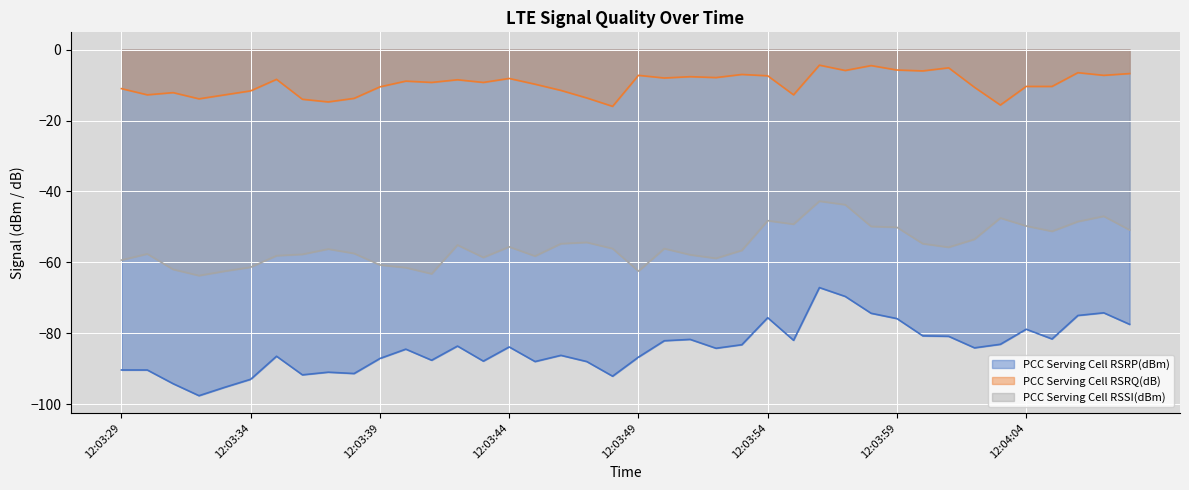

Reading left to right, what are all the values shown in this chart?

PCC Serving Cell RSRP(dBm): -90.4	-90.4	-94.2	-97.6	-95.2	-93.0	-86.5	-91.8	-91.0	-91.4	-87.1	-84.5	-87.6	-83.6	-87.9	-83.9	-88.0	-86.2	-88.0	-92.1	-86.8	-82.1	-81.8	-84.2	-83.2	-75.6	-82.0	-67.1	-69.6	-74.4	-75.9	-80.8	-80.9	-84.1	-83.1	-78.9	-81.6	-75.0	-74.2	-77.5
PCC Serving Cell RSRQ(dB): -11.0	-12.8	-12.1	-13.9	-12.8	-11.6	-8.4	-14.0	-14.8	-13.8	-10.5	-8.9	-9.2	-8.5	-9.2	-8.1	-9.8	-11.5	-13.6	-16.0	-7.2	-8.0	-7.6	-7.9	-7.0	-7.4	-12.8	-4.4	-5.9	-4.5	-5.8	-6.0	-5.1	-10.6	-15.6	-10.4	-10.4	-6.5	-7.2	-6.8
PCC Serving Cell RSSI(dBm): -59.4	-57.6	-62.0	-63.8	-62.5	-61.4	-58.1	-57.8	-56.2	-57.5	-60.8	-61.5	-63.2	-55.1	-58.6	-55.6	-58.2	-54.8	-54.4	-56.1	-62.5	-56.1	-57.9	-58.9	-56.6	-48.2	-49.2	-42.8	-43.8	-49.9	-50.1	-54.8	-55.8	-53.5	-47.5	-49.8	-51.2	-48.5	-47.0	-50.9